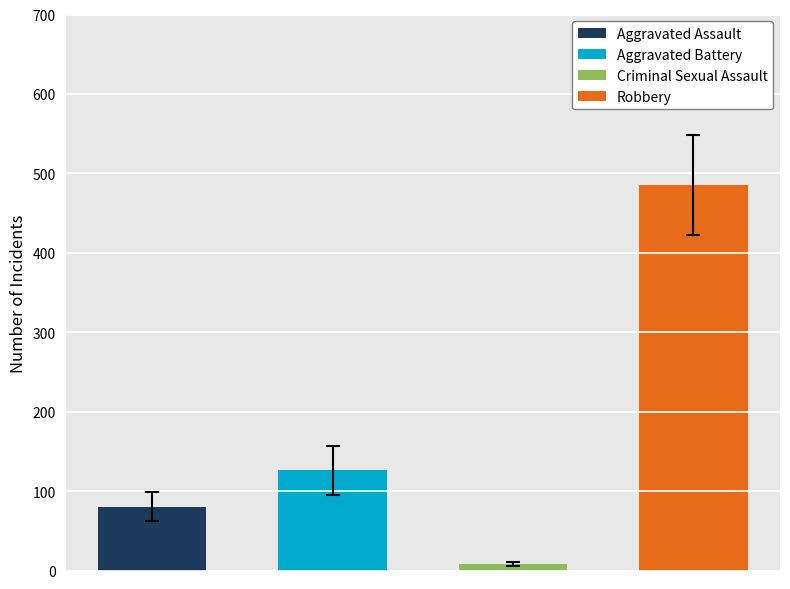

How many bars are there in each group?

4